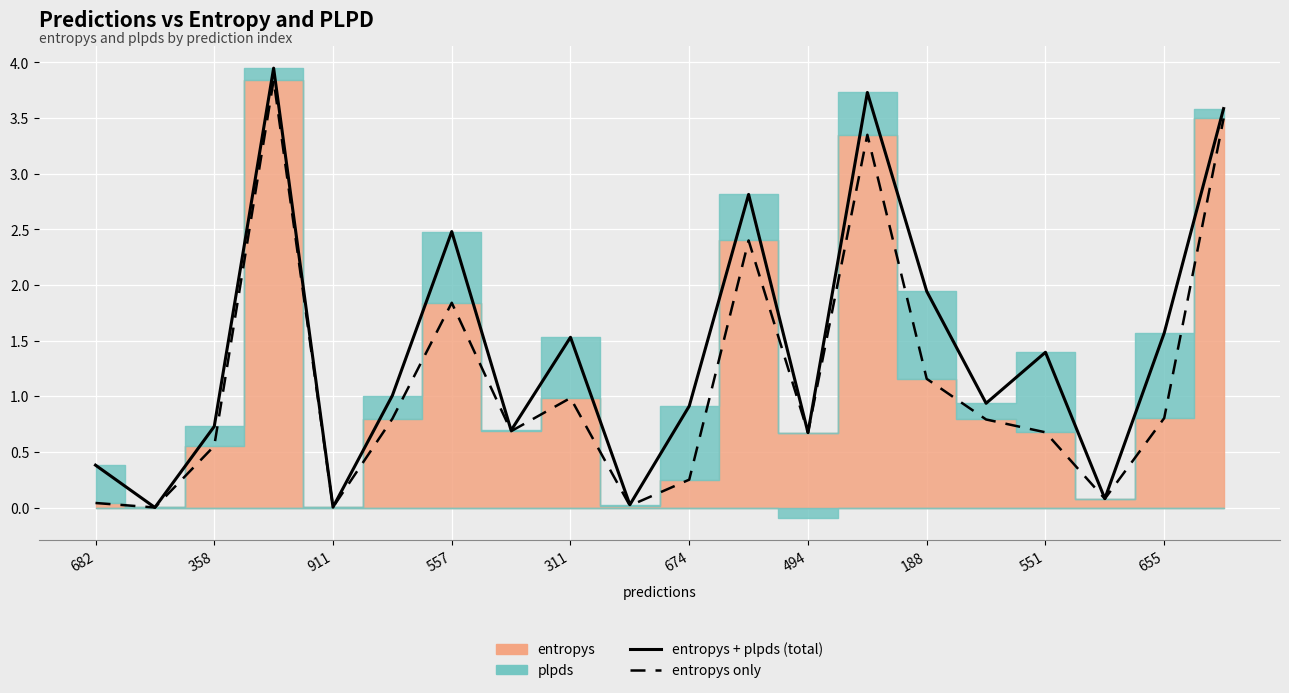

Between 911 and 19, which is larger?

19